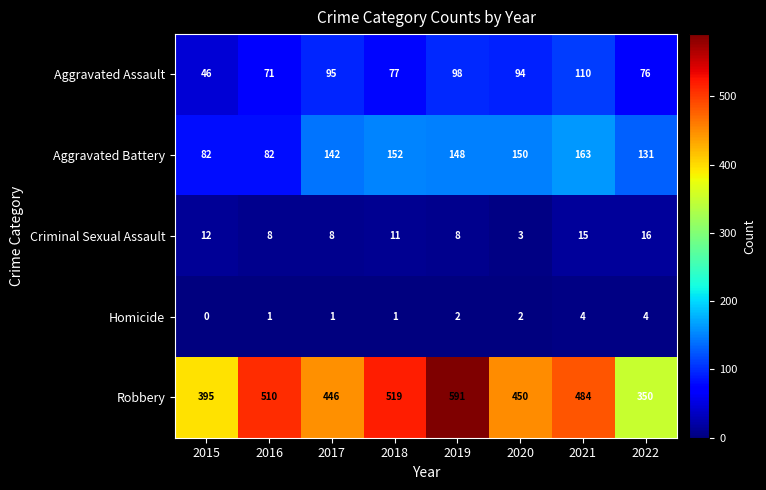

Between 2016 and 2017, which series saw the biggest shift?

Robbery